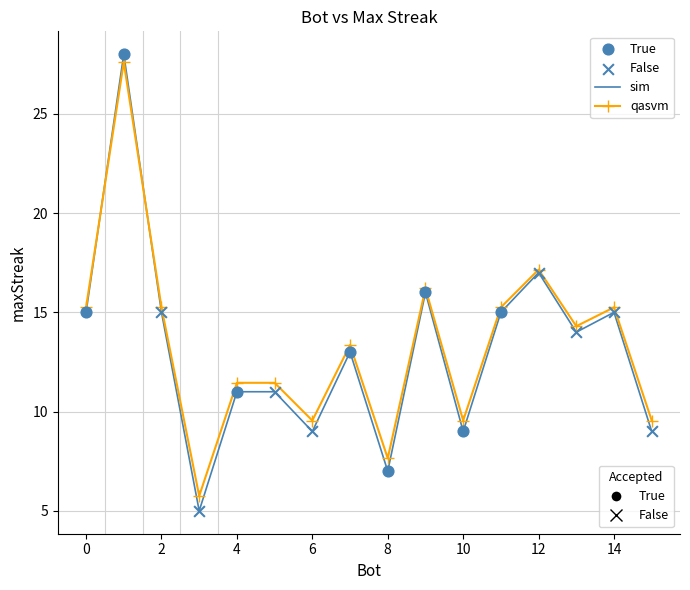

What is the minimum value shown in the chart?

5.0